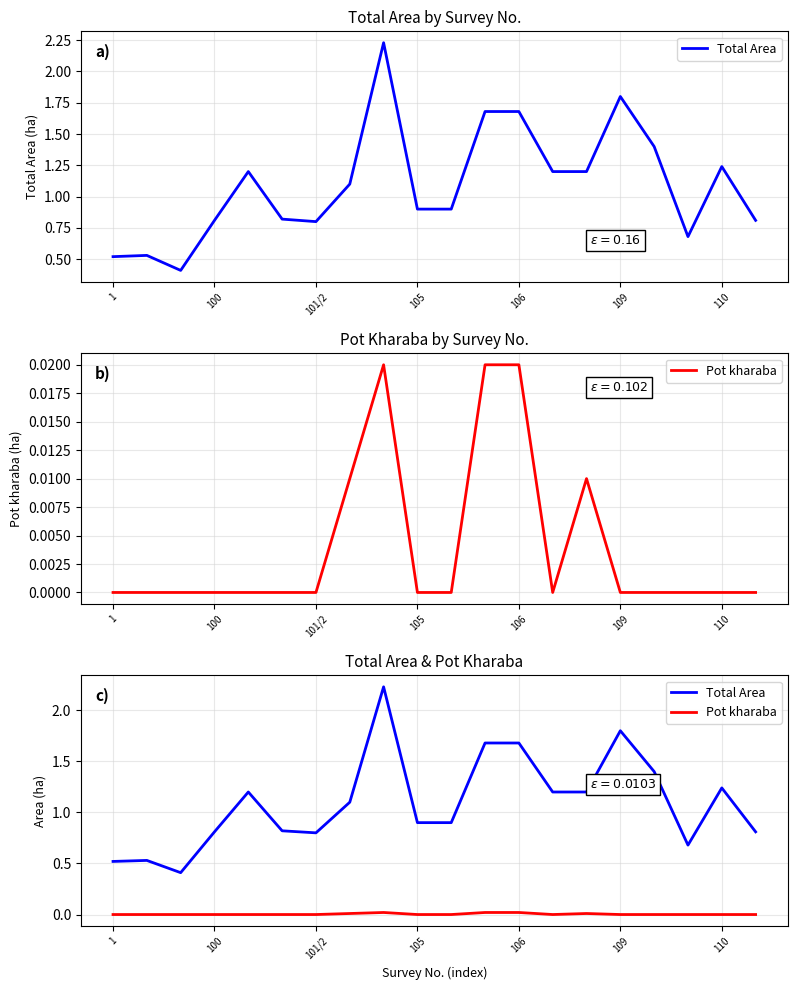

True or false: Pot kharaba and Total Area intersect in this chart.

False